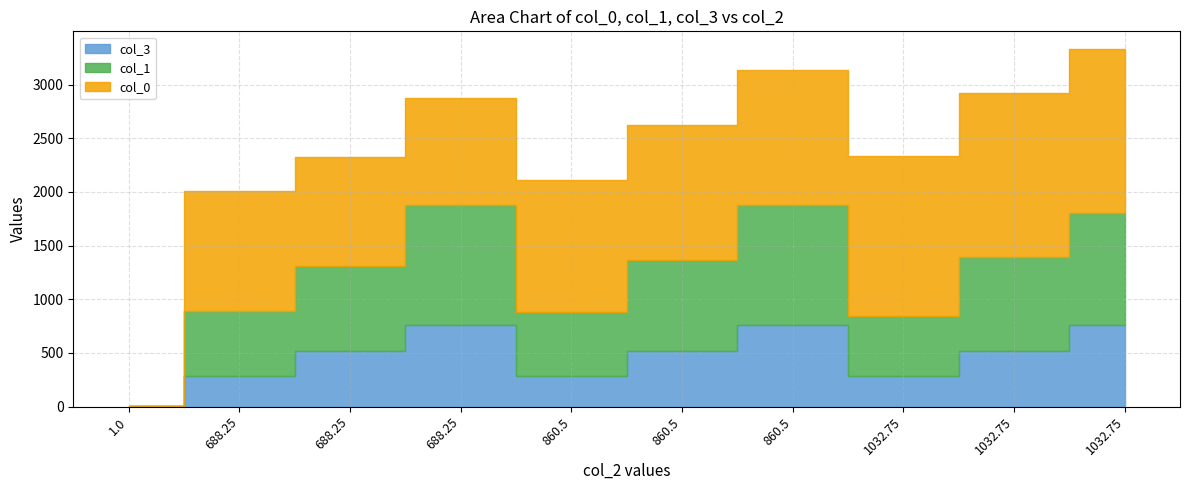

How many data points does each series have?

10